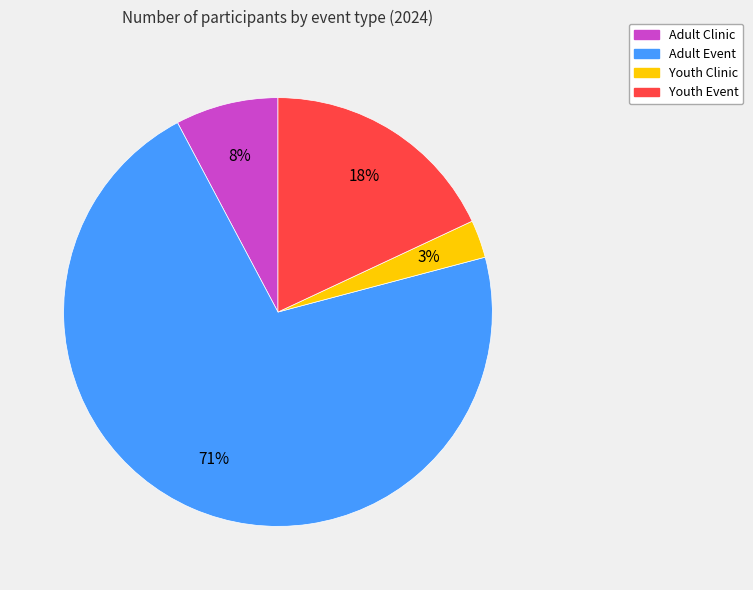

Is it true that Adult Clinic is 8% of the pie?

True